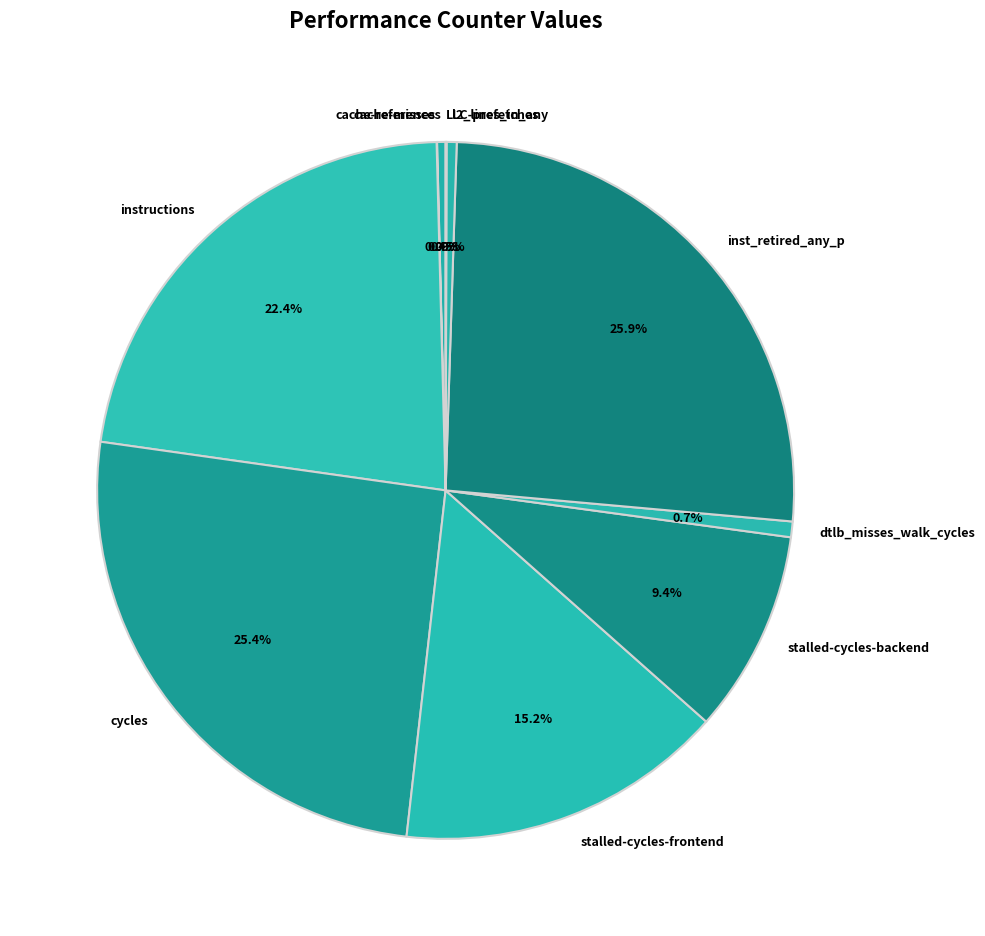

How much of the chart is everything except cache-references?

99.6%